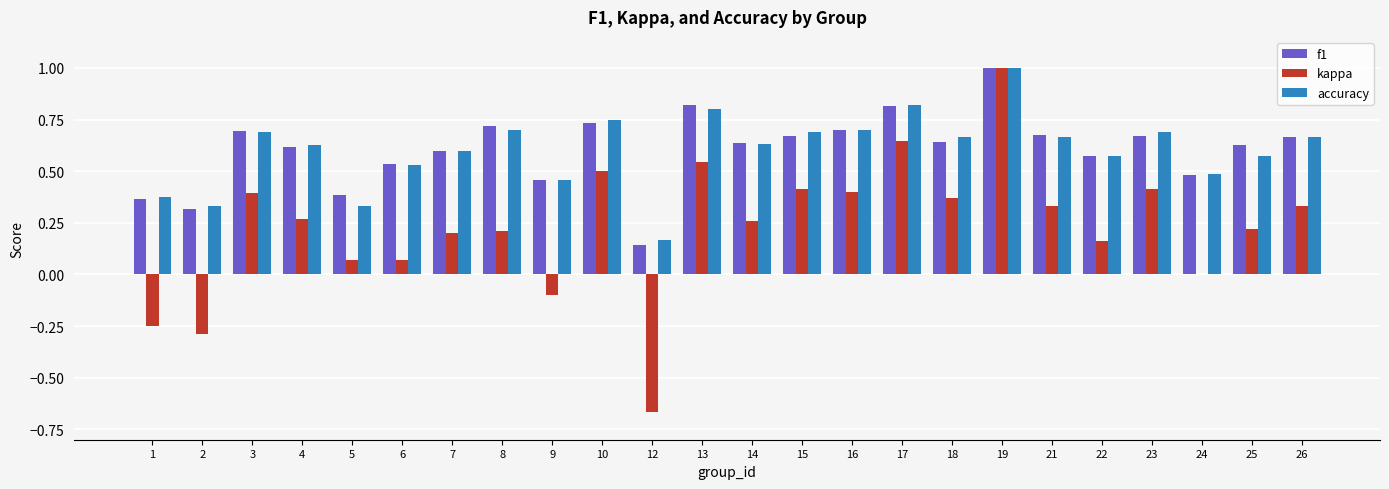

True or false: f1 has a value of 0.8 at 13.

True